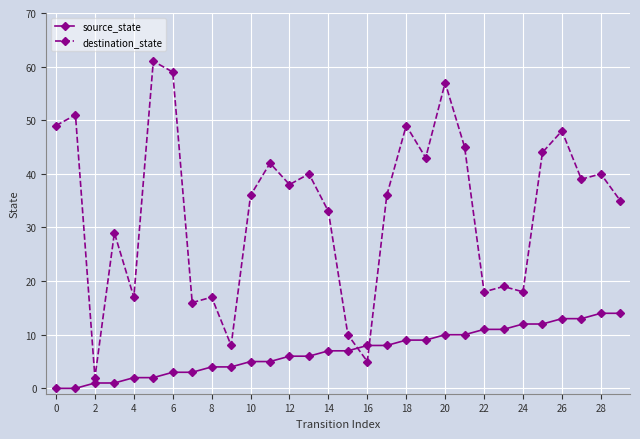

List the series in order of their overall mean, lowest first.

source_state, destination_state